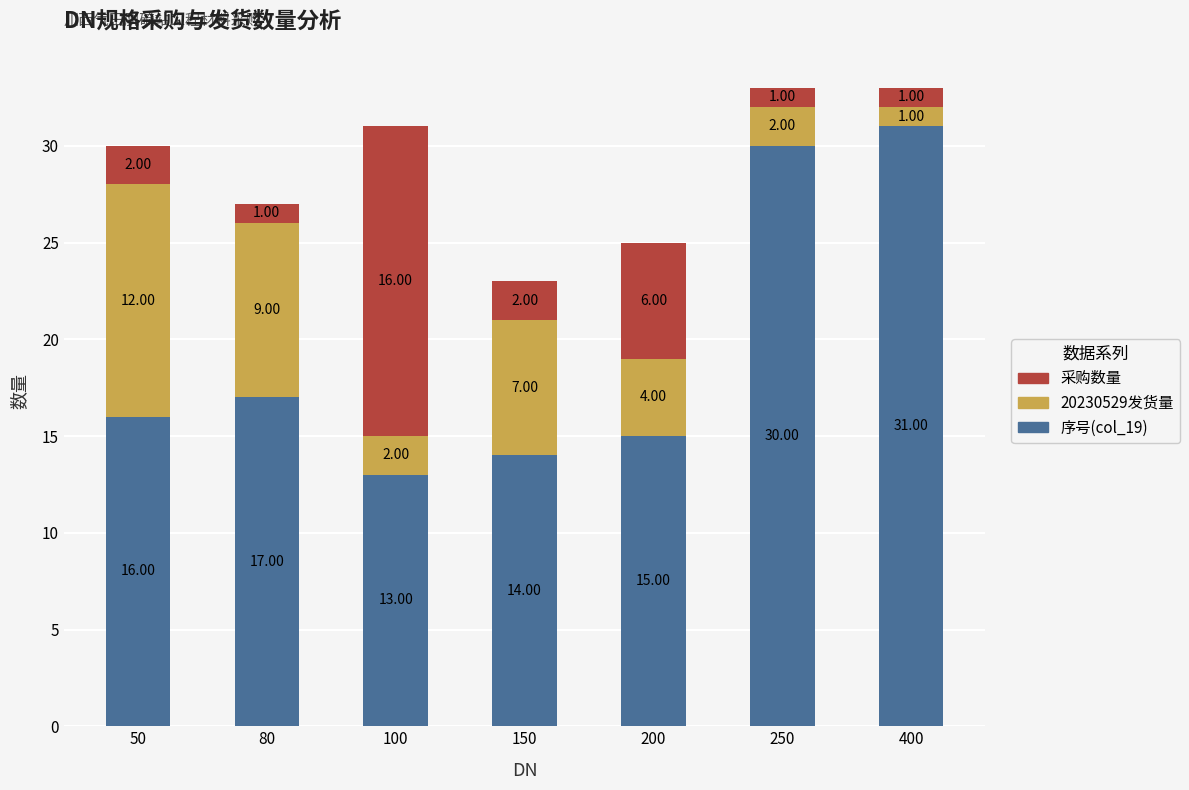

Does the chart contain any negative values?

No